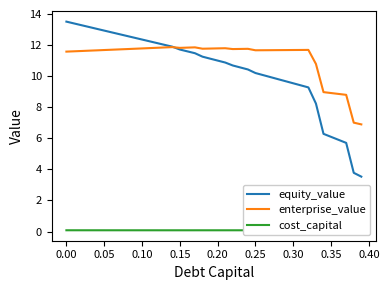

Which series has the largest total across all categories?

enterprise_value